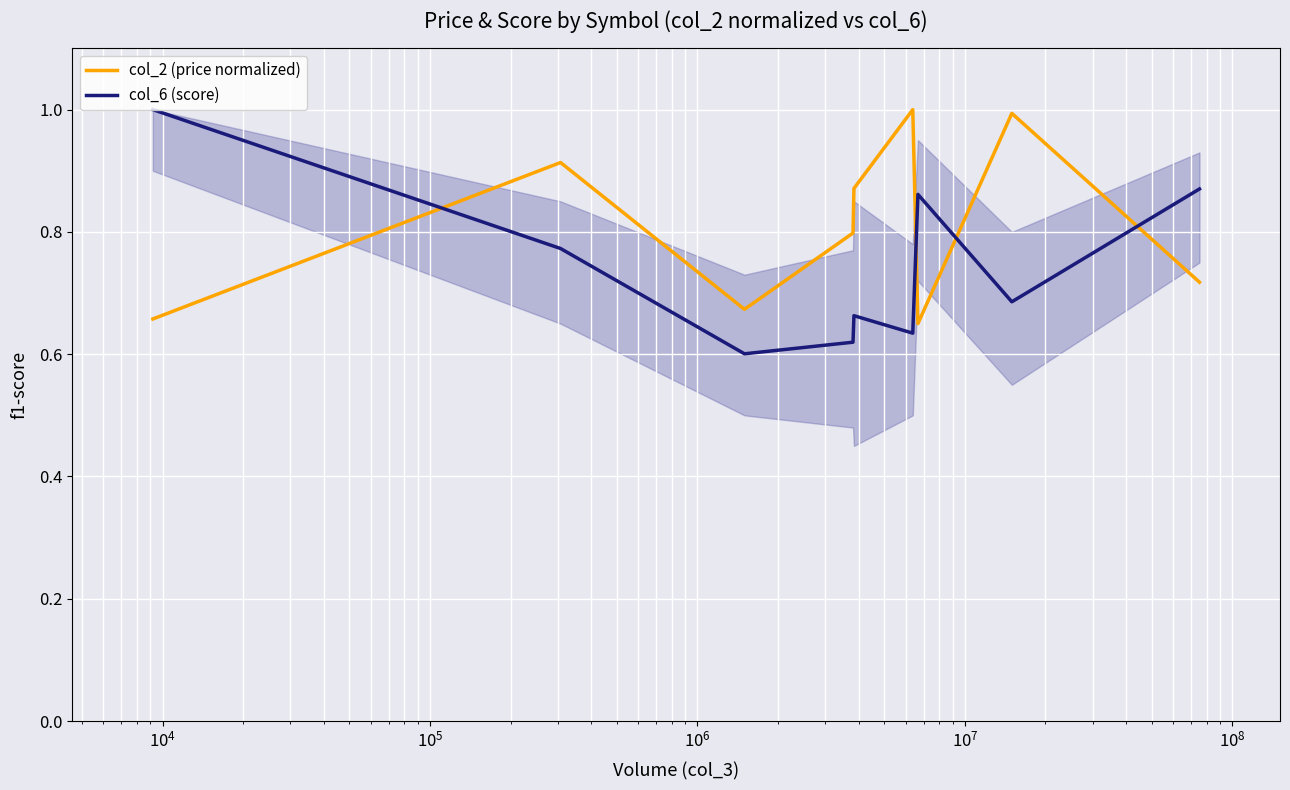

How many lines are shown in the chart?

2